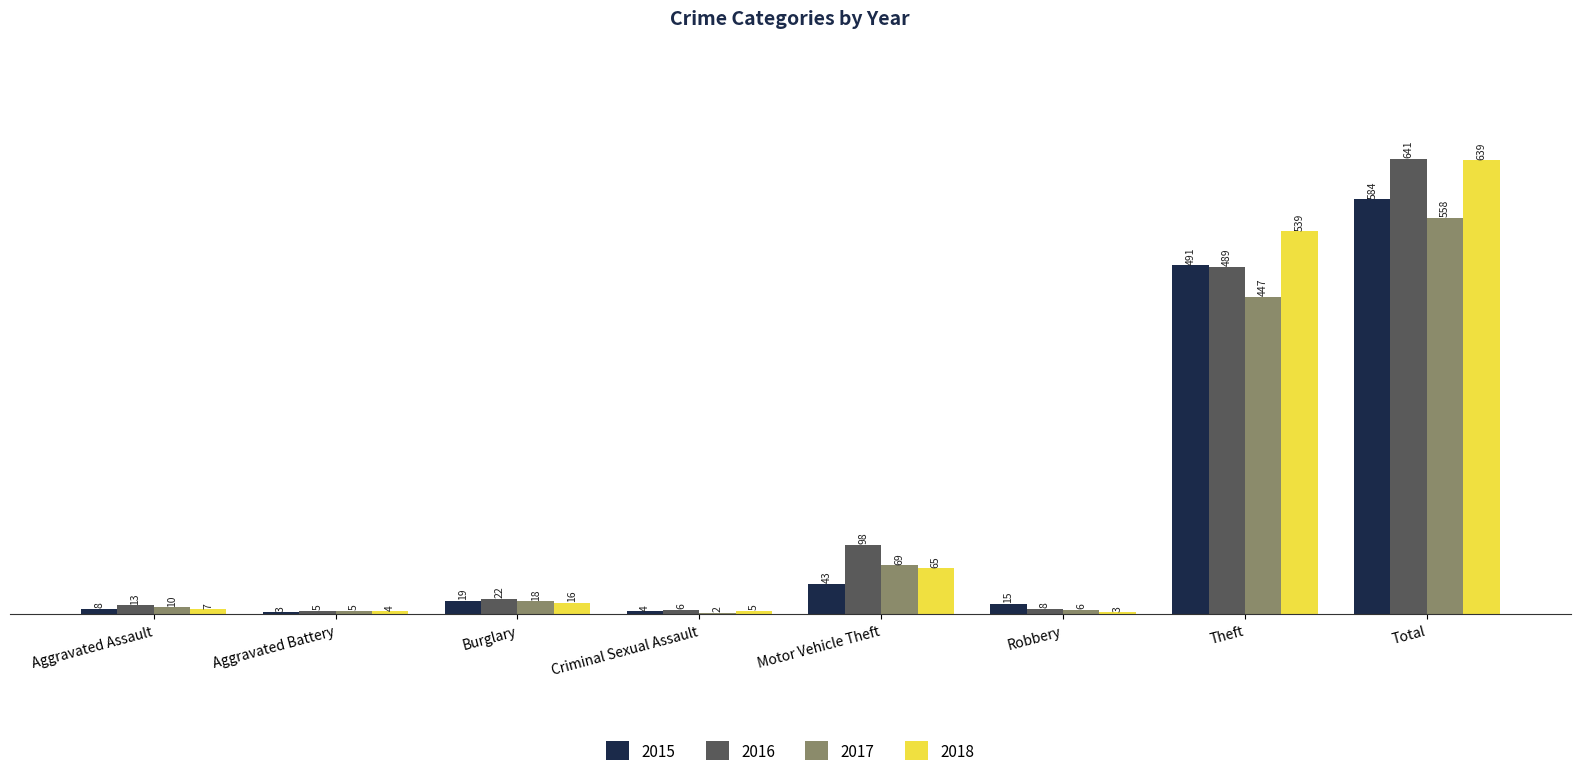

Read the 2016 value at Criminal Sexual Assault.

6